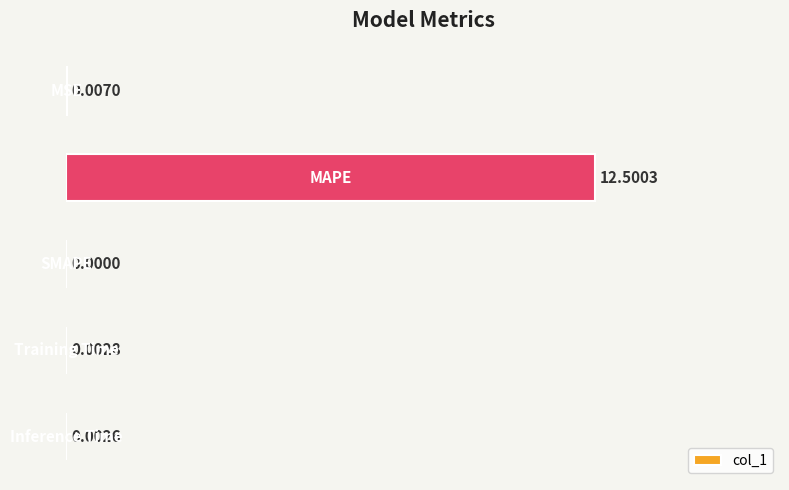

How many distinct data groups are displayed?

1